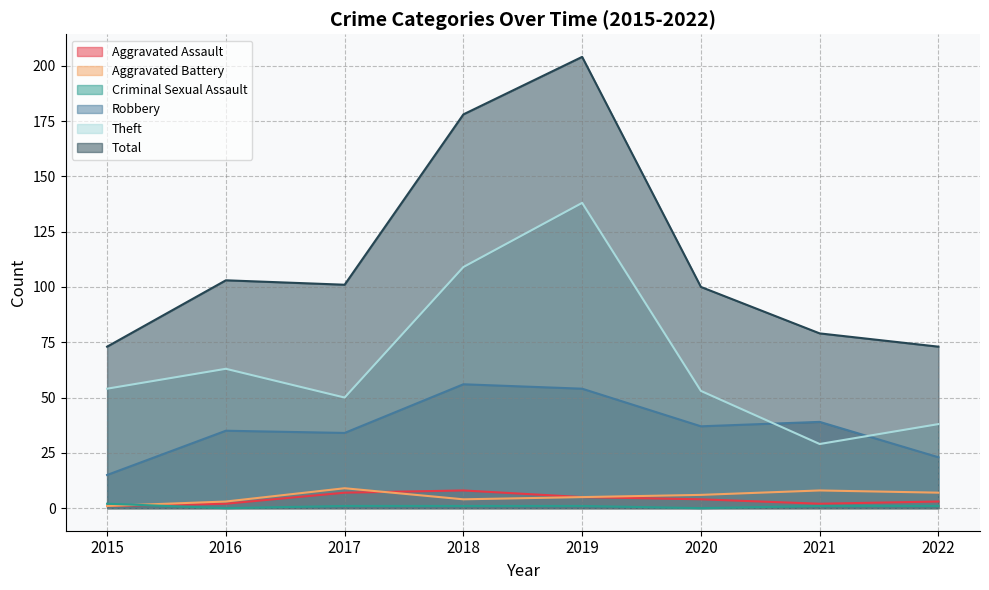

Is it true that Aggravated Battery equals 2 at 2015?

False